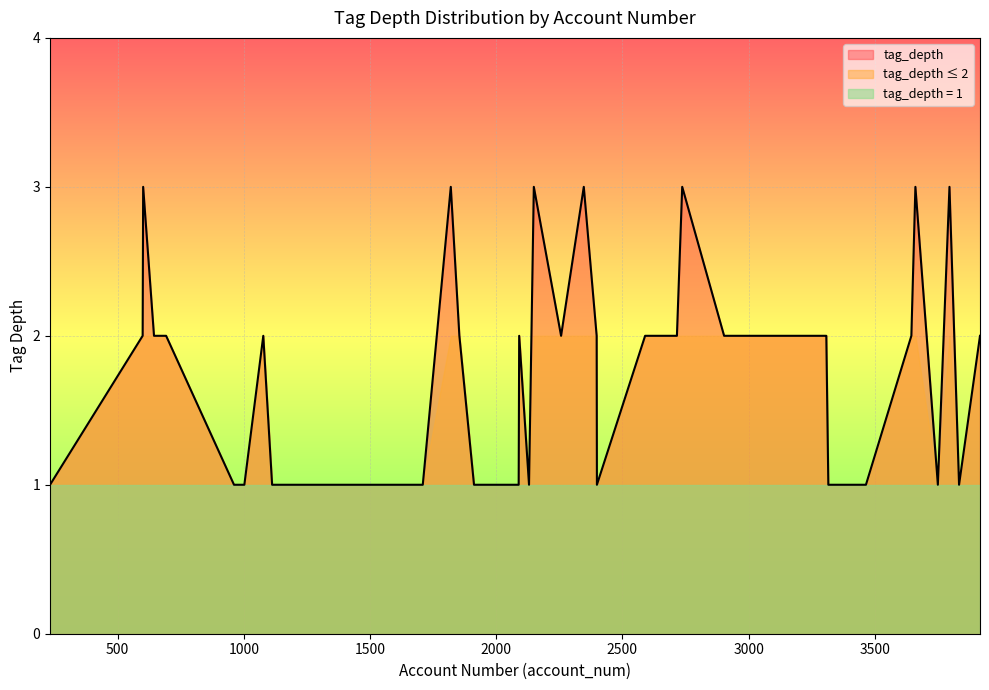

What is the sum of all values?

73